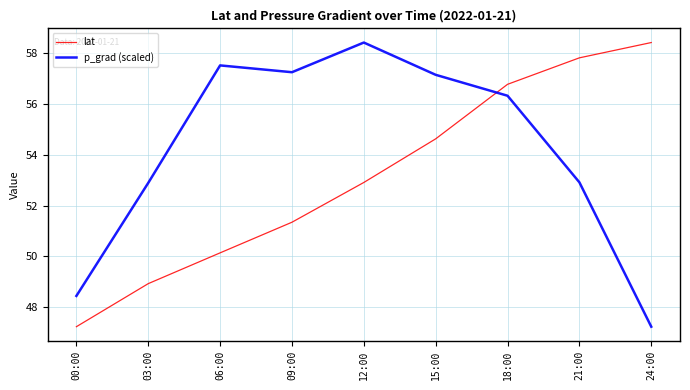

What is the difference between the highest and lowest values at 24:00?

11.2